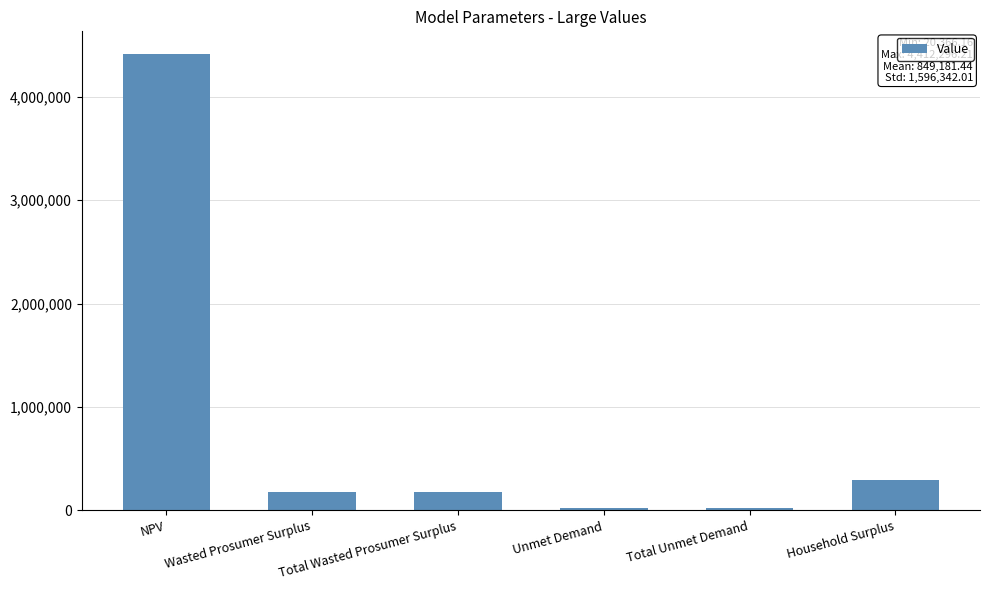

The value at Wasted Prosumer Surplus is 173398.7. True or false?

True